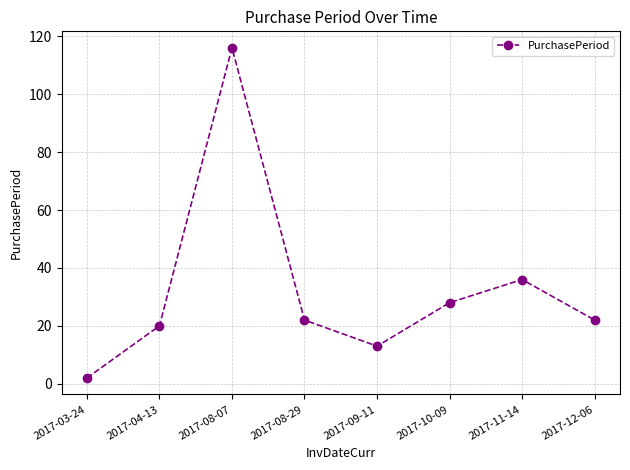

What value does the data have at 2017-12-06, to the nearest 10?

20